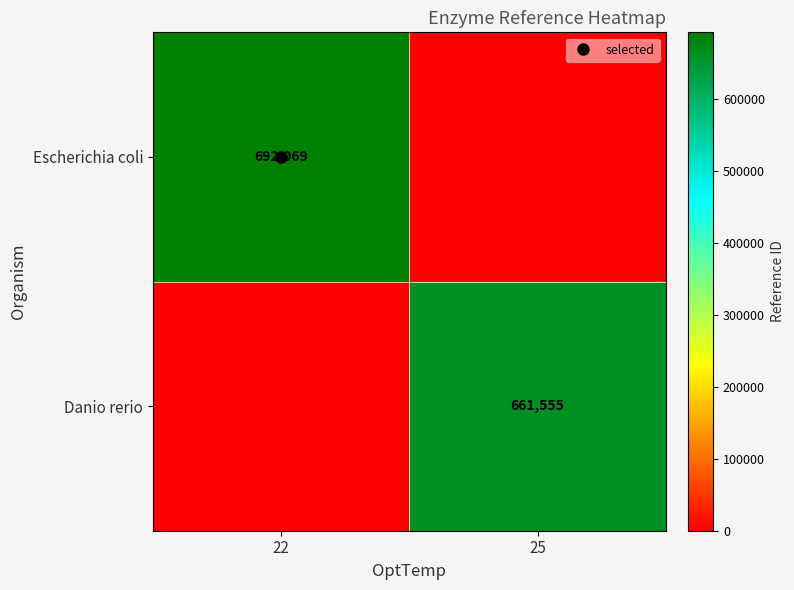

At which category is the sum across all series the highest?

22